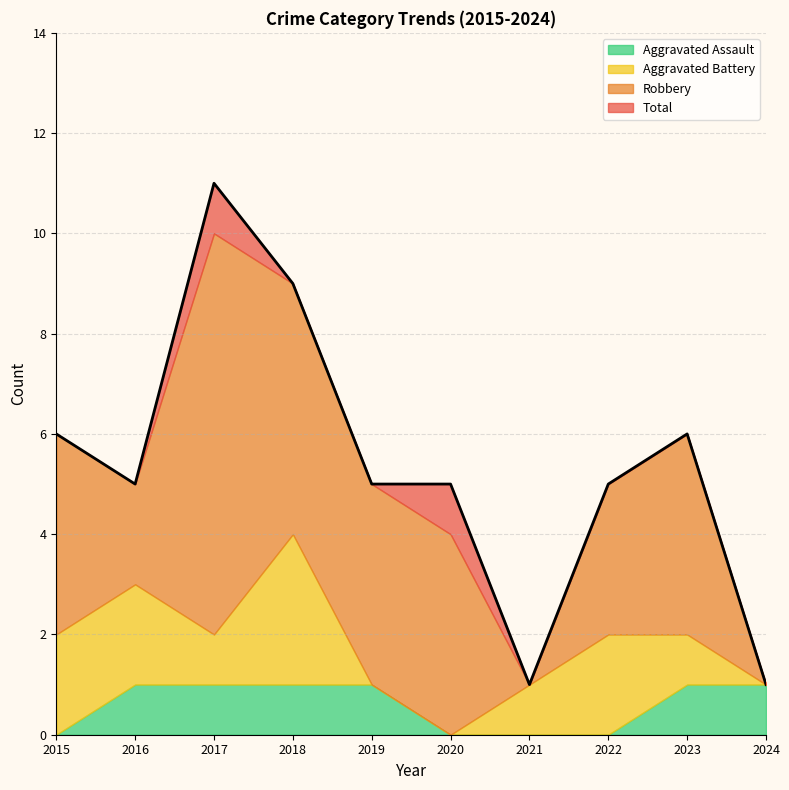

At which category does Total reach its first local valley?

2016